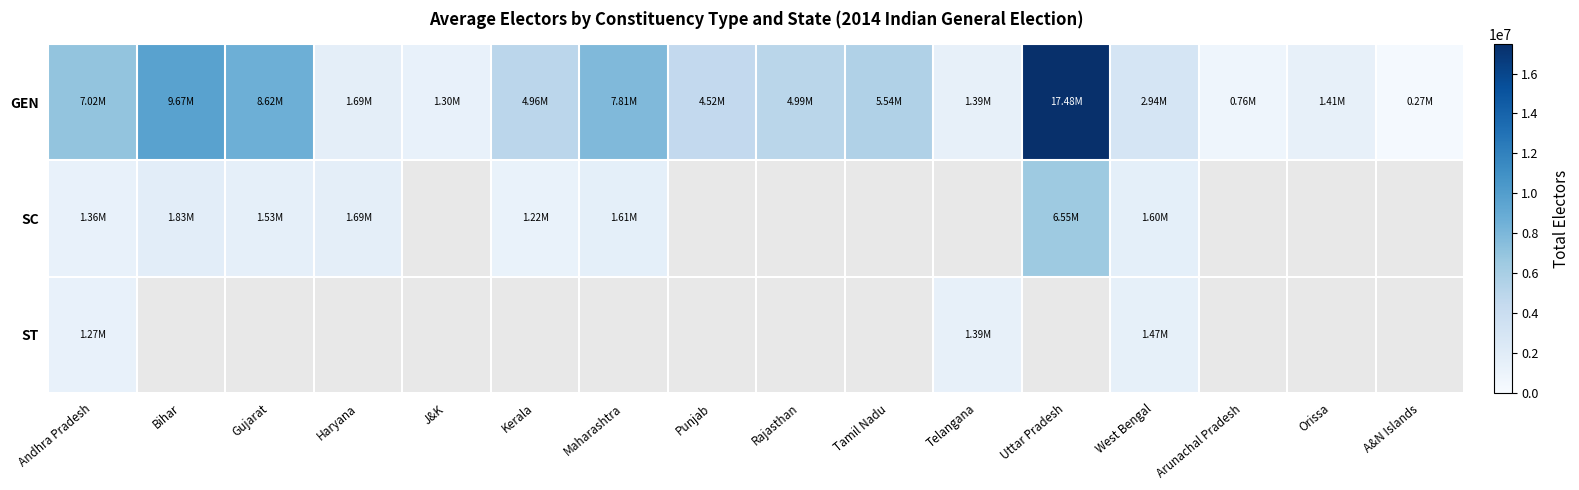

Rank the series at Uttar Pradesh from highest to lowest value.

GEN, SC, ST